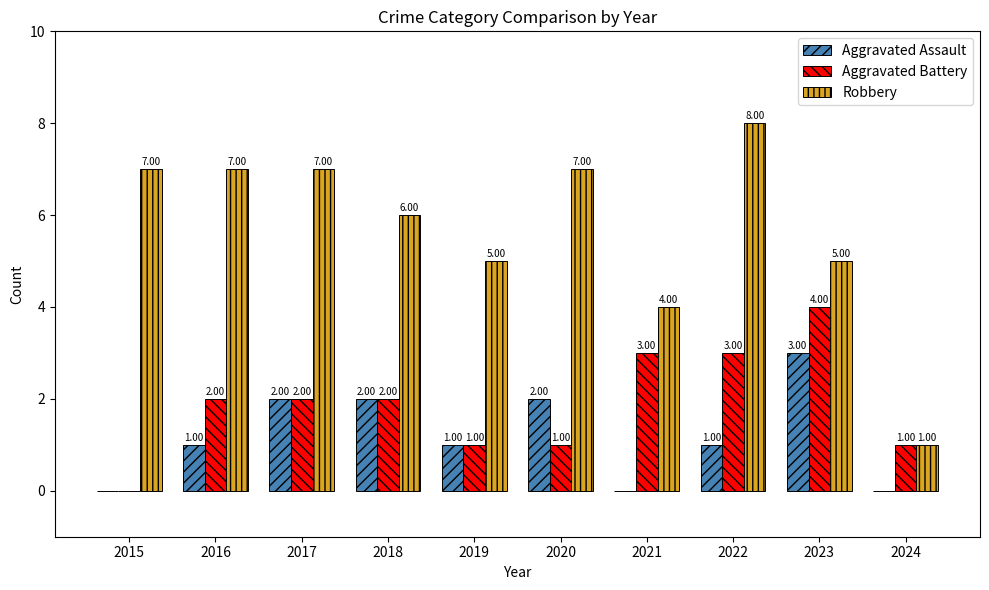

What is the sum of the Aggravated Assault values at 2016 and 2015?

1